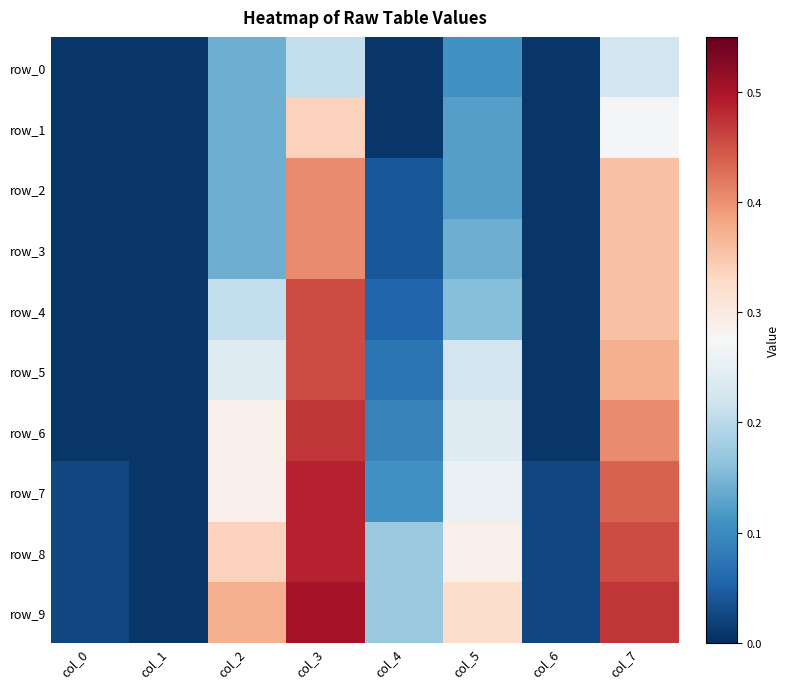

Is the value of row_8 at col_1 greater than the value of row_1 at col_0?

No